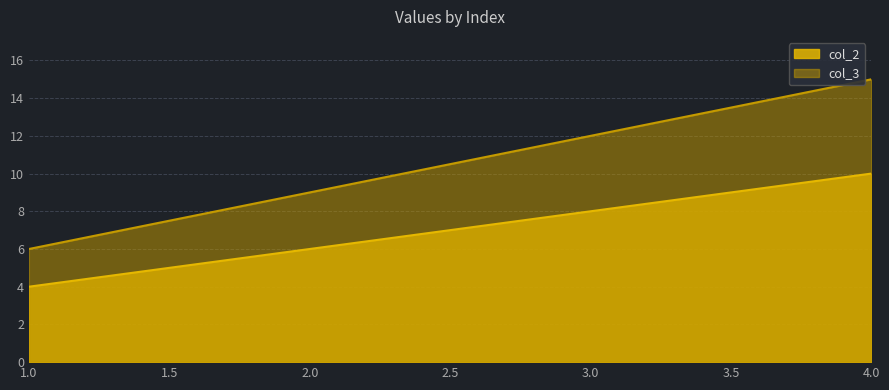

Which series has the widest spread of values?

col_3